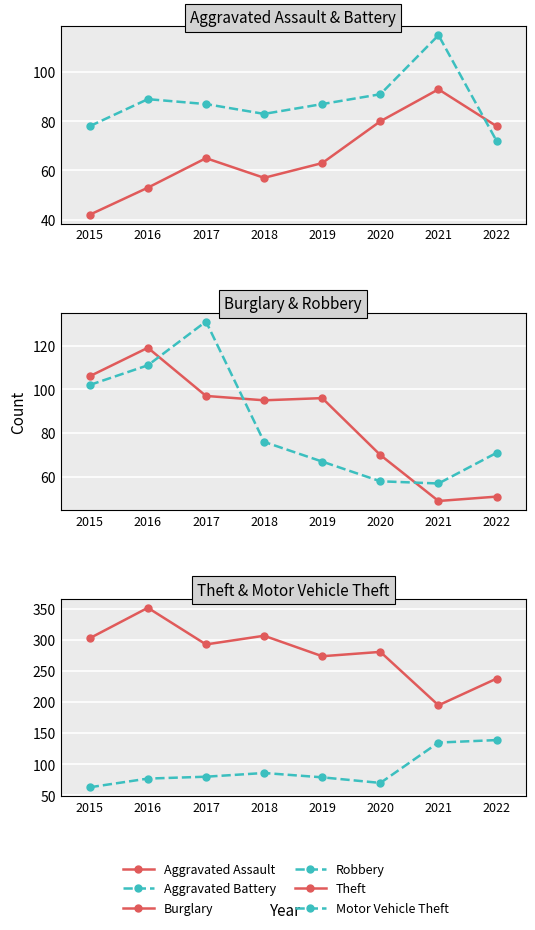

How many data points in Aggravated Battery are less than 87?

3